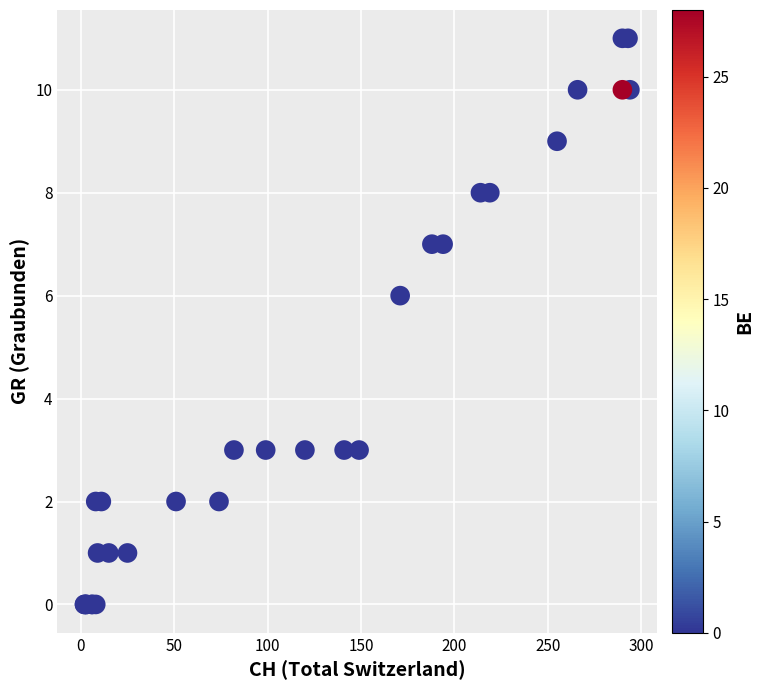

What Y value in the scatter plot is closest to 5?

6